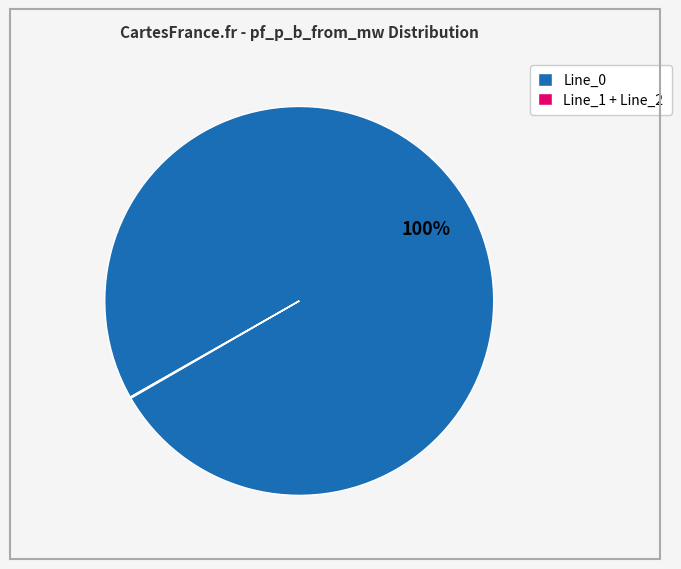

Is it true that Line_0 is 94% of the pie?

False